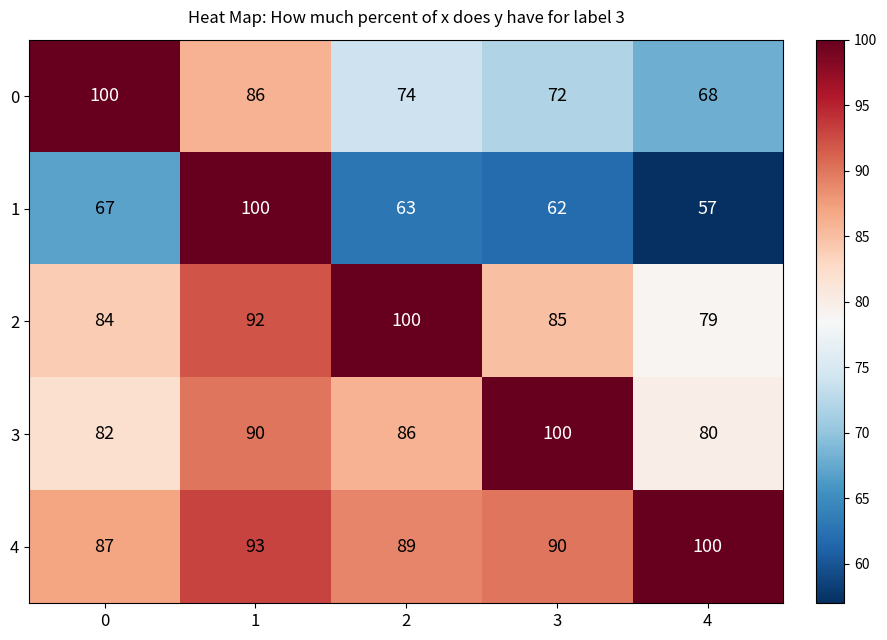

Which category has the lowest value in the 1 series?

4